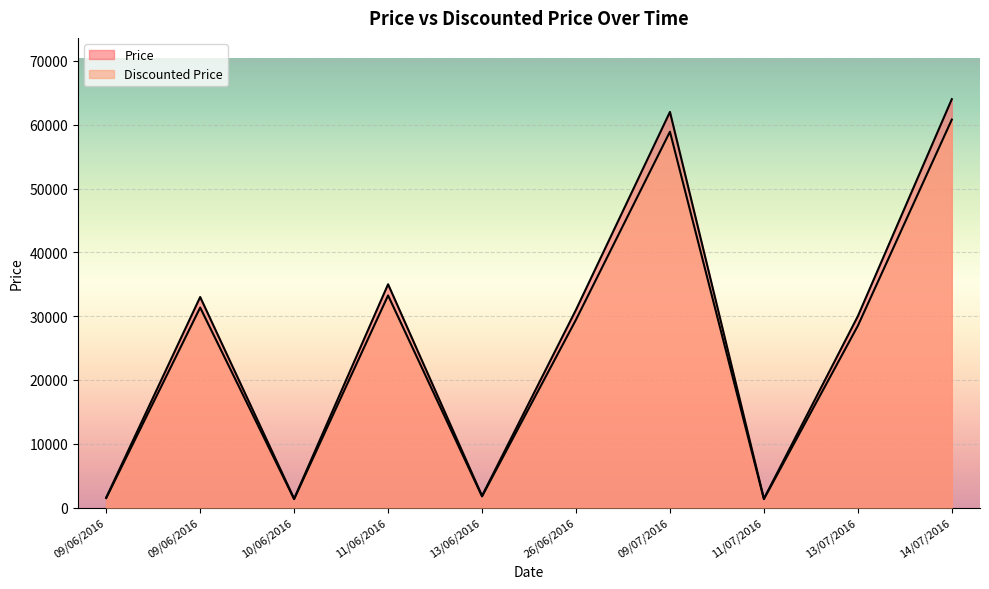

What is the minimum value for Price?

1400.0